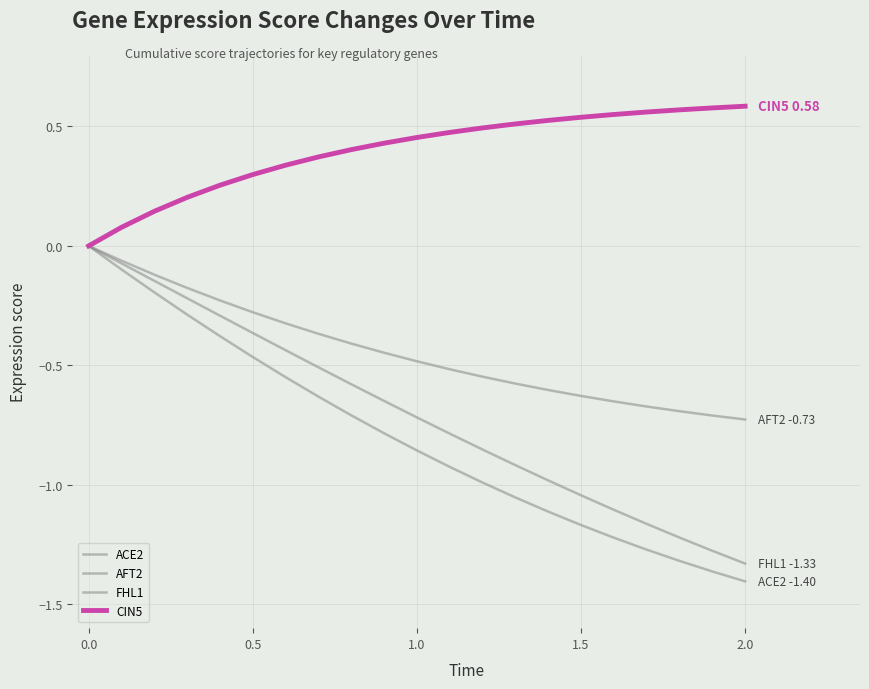

Does the chart have visible grid lines?

Yes